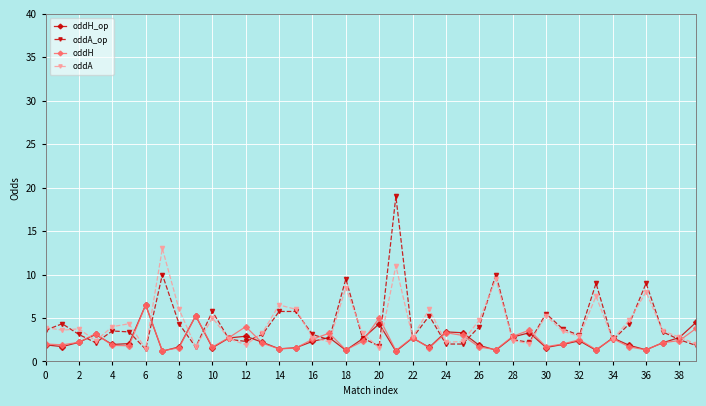

True or false: oddA_op has more than 1 interior local peaks.

True